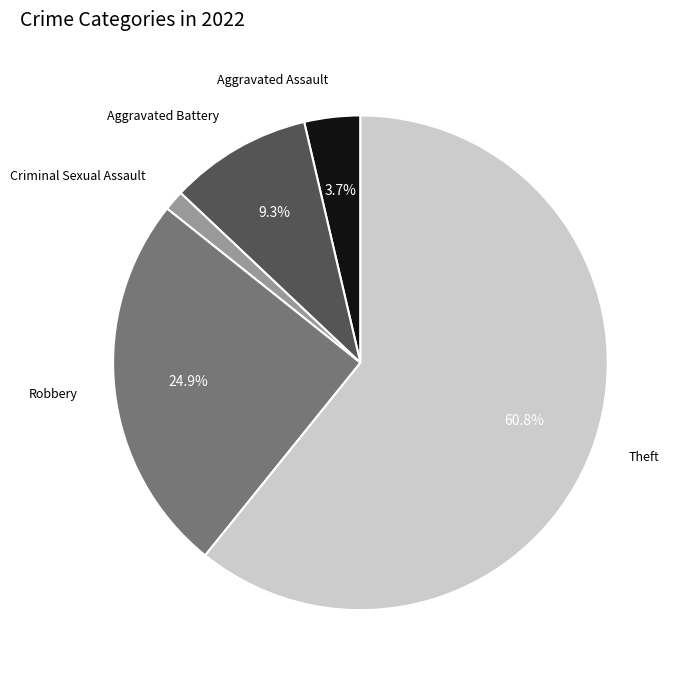

Is there any slice that represents more than half of the pie?

Yes